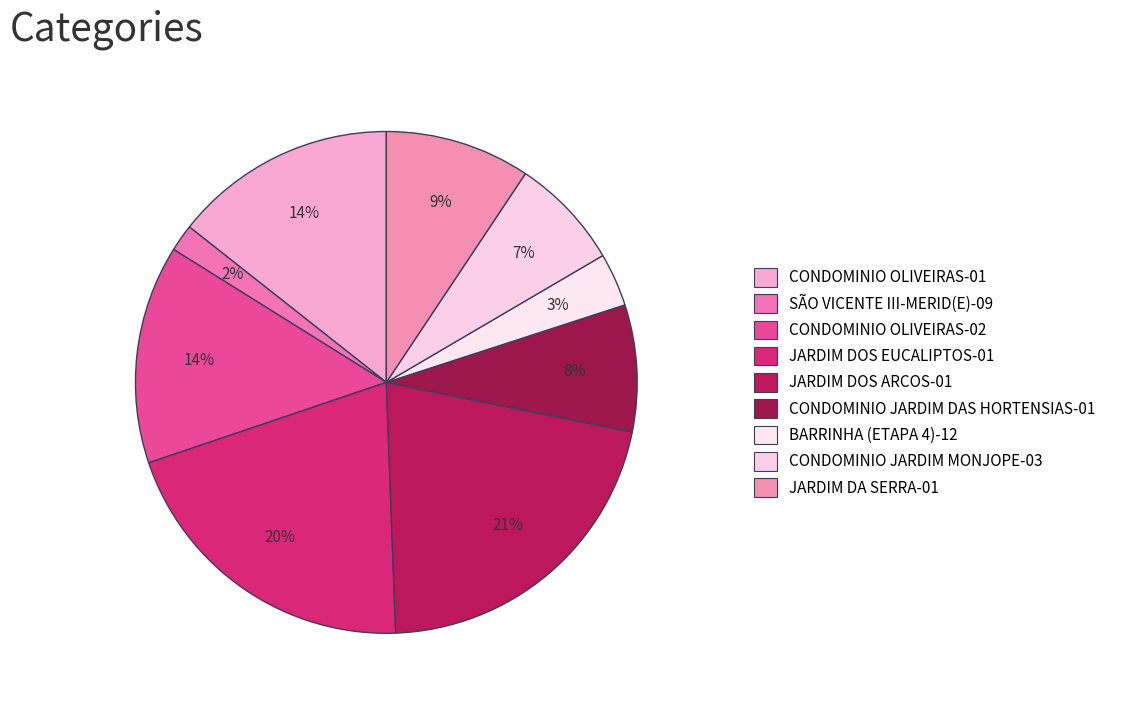

The CONDOMINIO JARDIM DAS HORTENSIAS-01 slice represents 8% of the pie. True or false?

True